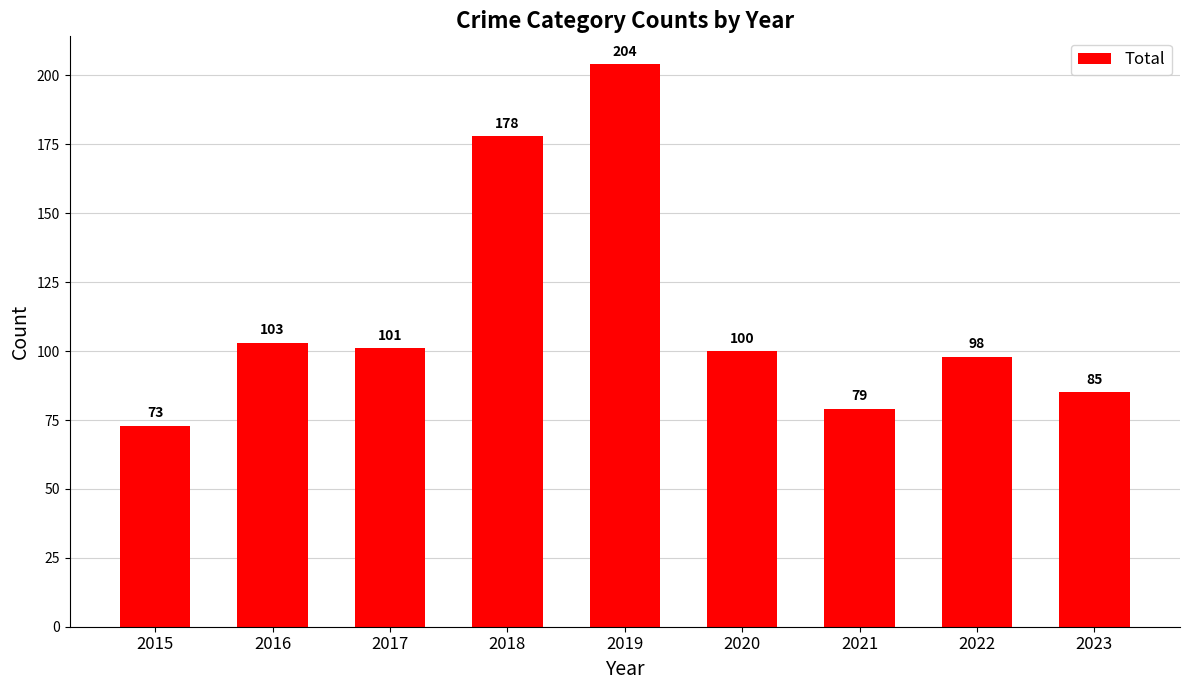

Reading left to right, transcribe all the data shown in this chart.

73	103	101	178	204	100	79	98	85